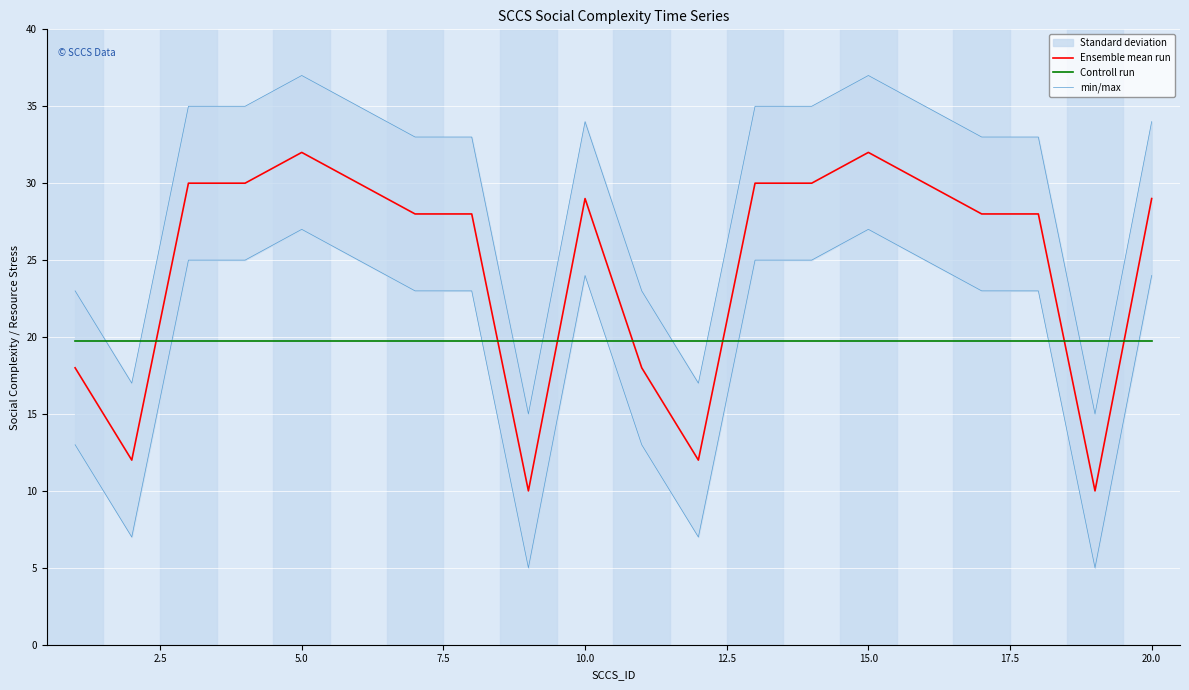

What is the difference between the second highest and second lowest values in the Ensemble mean run series?

22.0